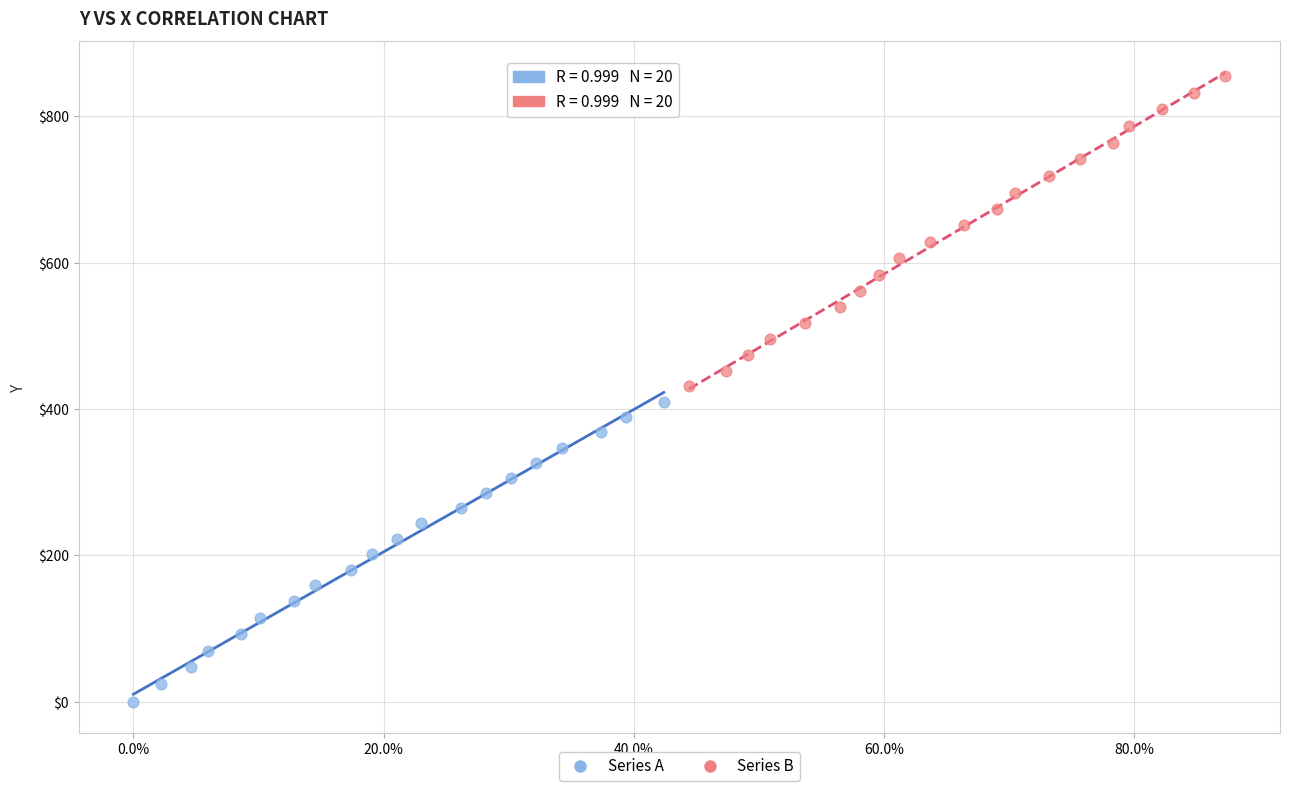

Which series has the widest spread of Y values?

Series B